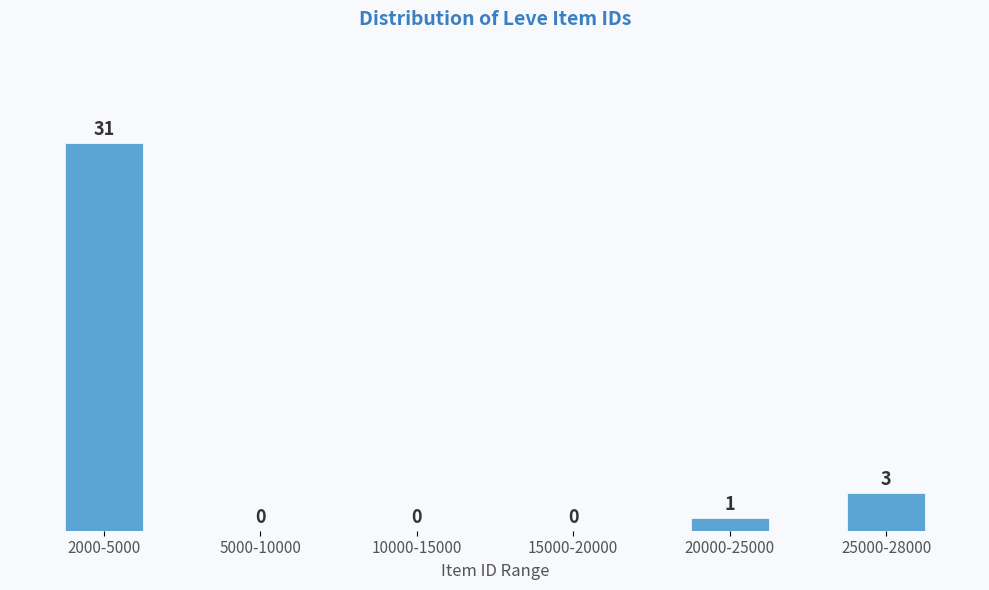

Reading left to right, list all the values displayed in this chart.

2000-5000=31	5000-10000=0	10000-15000=0	15000-20000=0	20000-25000=1	25000-28000=3